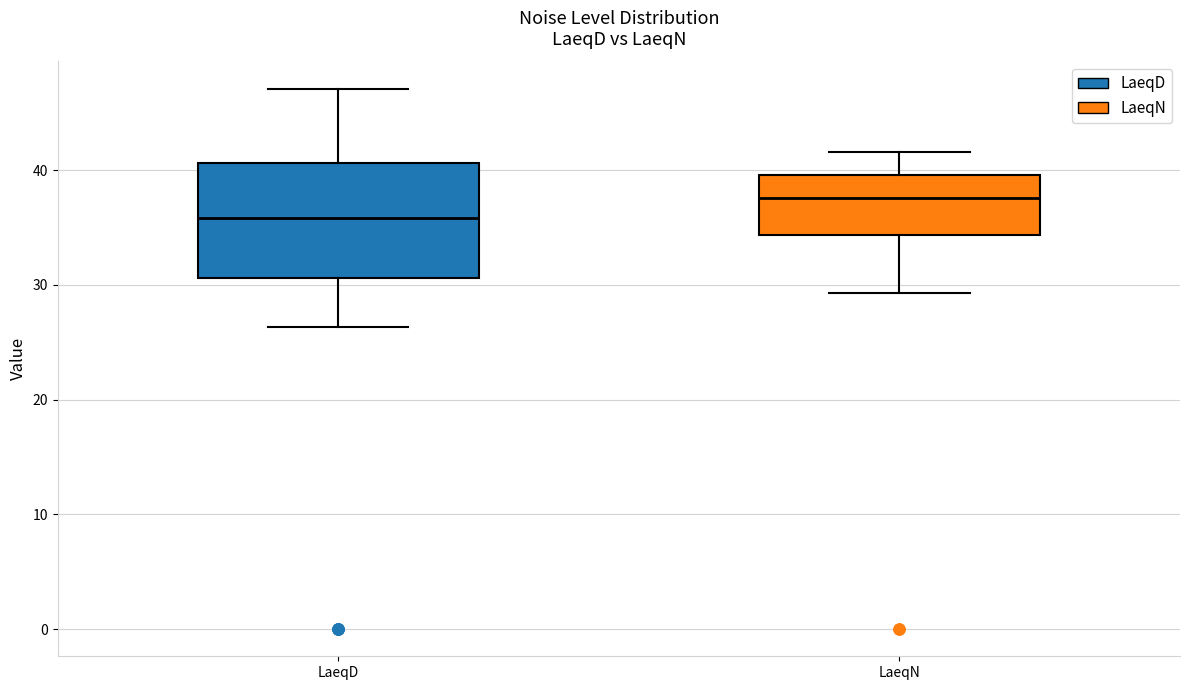

Reading left to right, read every box against the y-axis: the position of its median line, the range the box covers, and the ends of its whiskers. The values are not printed on the chart, so give them approximately, as read against the axis.

LaeqD: median 36, box 31 to 41, whiskers 26 to 47
LaeqN: median 38, box 34 to 40, whiskers 29 to 42